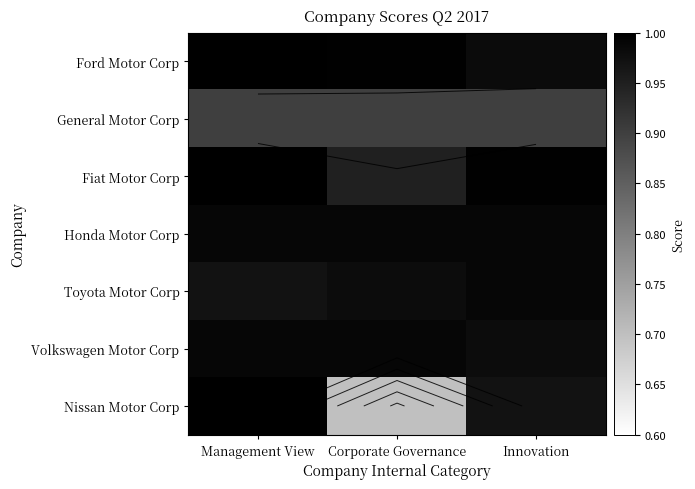

Rank the series at Corporate Governance from lowest to highest value.

Nissan Motor Corp, General Motor Corp, Fiat Motor Corp, Toyota Motor Corp, Honda Motor Corp, Volkswagen Motor Corp, Ford Motor Corp